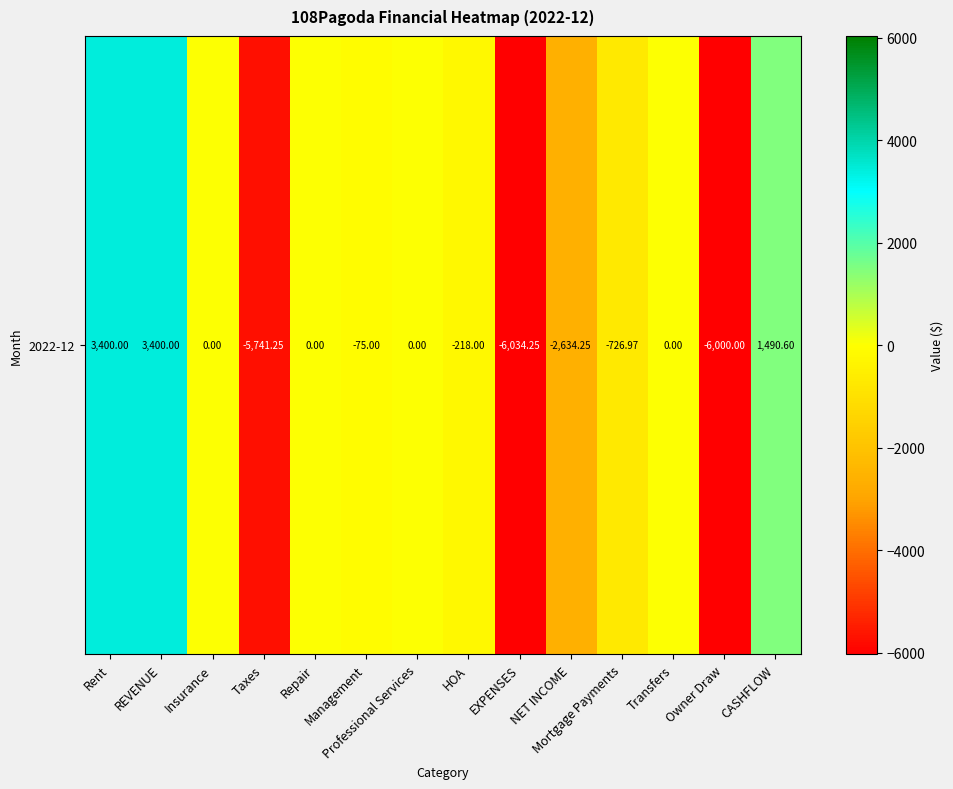

Is it true that the value at HOA is -309.6?

False